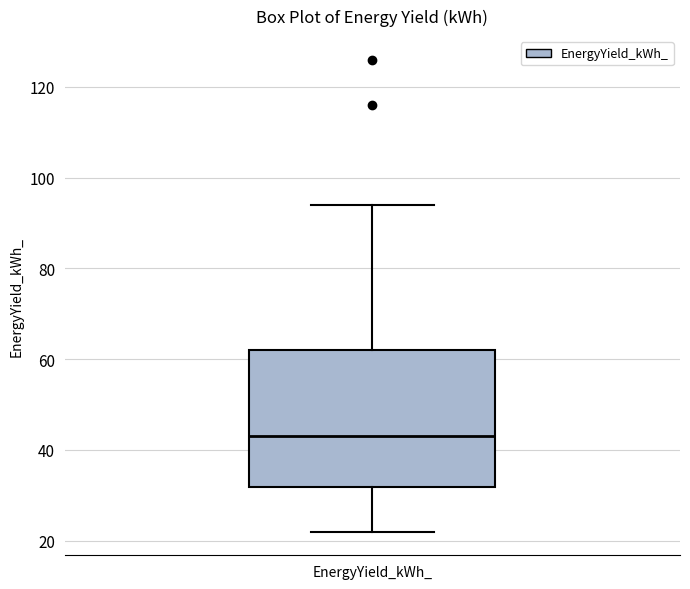

Where does the median line of the box for EnergyYield_kWh_ sit on the y-axis? The values are not printed on the chart, so give them approximately, as read against the axis.

44